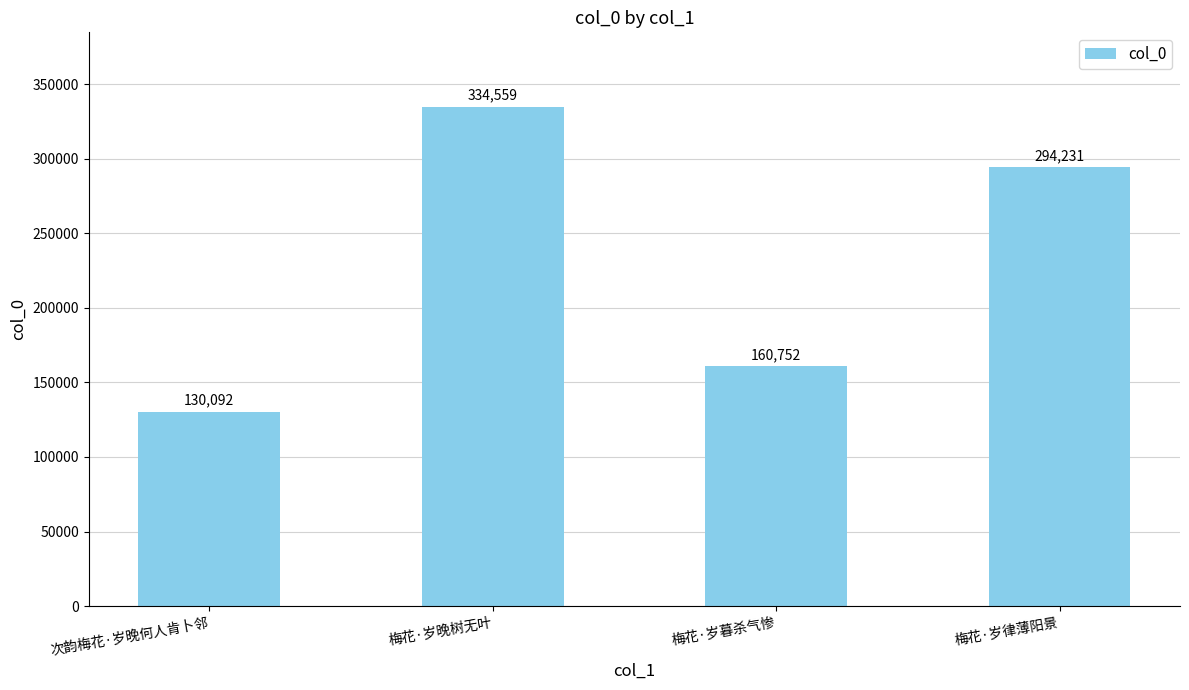

What is the label of the 4th bar from the right?

次韵梅花·岁晚何人肯卜邻